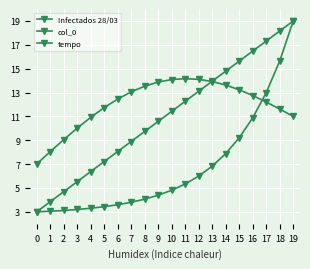

The tempo series shows 22.4 at 6. True or false?

False